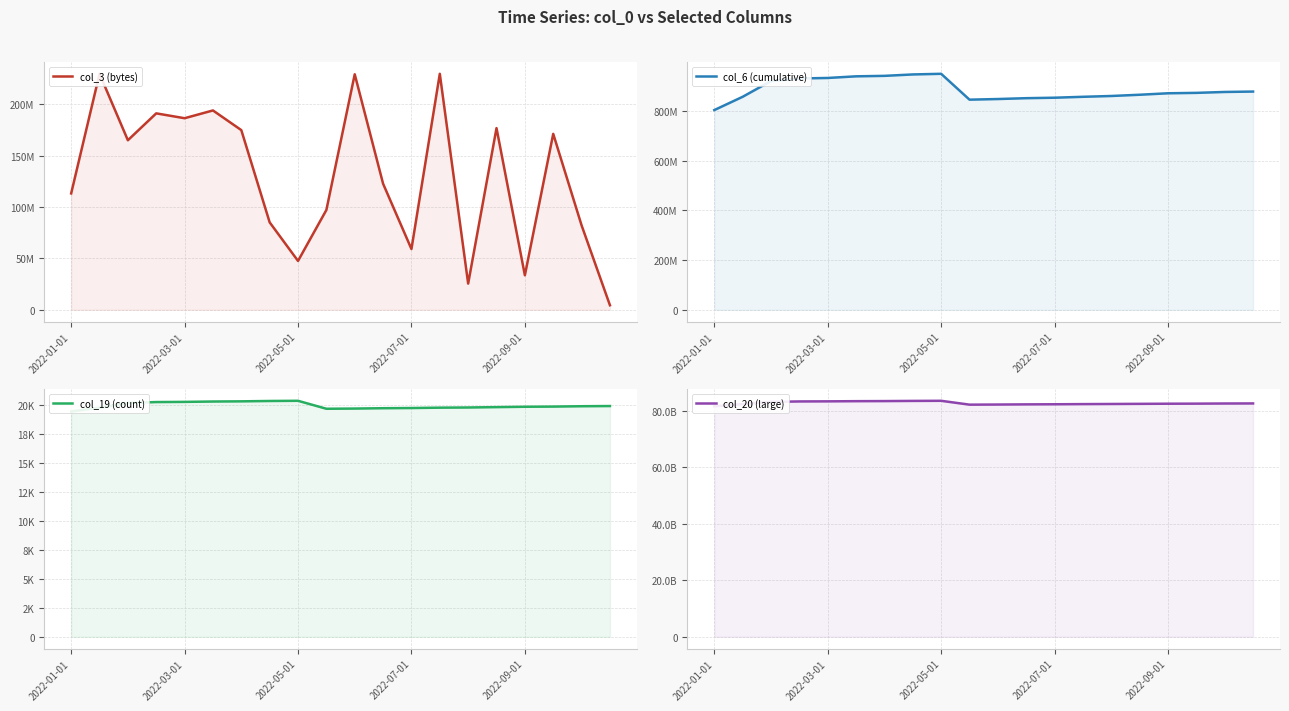

Reading right to left, what are all the values shown in this chart?

col_3 (bytes): 4418384	82198552	171240344	33599632	176860088	25492616	229720248	59151904	122729800	229241472	97153136	47558728	85127040	174897424	194048400	186478808	191209480	165042928	229720248	113267072
col_6 (cumulative): 877497232	875885050	872253083	870596971	864681855	859691117	856438910	852755202	850878261	847467892	844918073	948922653	946322806	940631340	938750075	932152372	930137881	919744446	856438910	803045388
col_19 (count): 19899	19883	19852	19837	19806	19774	19759	19728	19712	19681	19665	20351	20335	20304	20289	20257	20242	20164	19759	19431
col_20 (large): 82678160304	82652120832	82602808864	82578328416	82529335072	82483915128	82440548504	82382030240	82347391344	82286343456	82245407528	83611367920	83573830360	83510882976	83479200064	83419170976	83385847400	83225551648	82440548504	81662702600